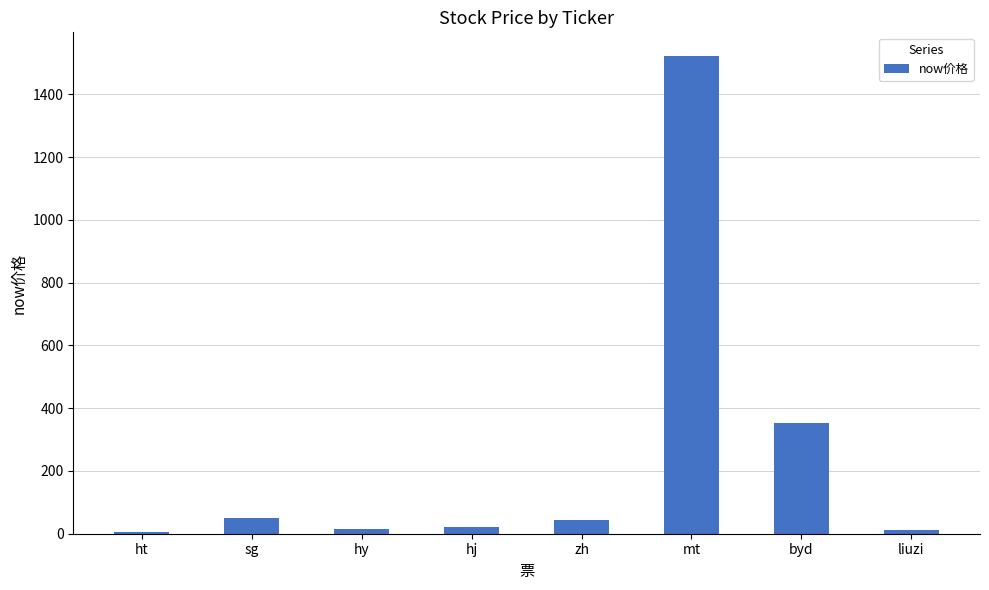

The chart shows a value of 50.6 at sg. True or false?

True